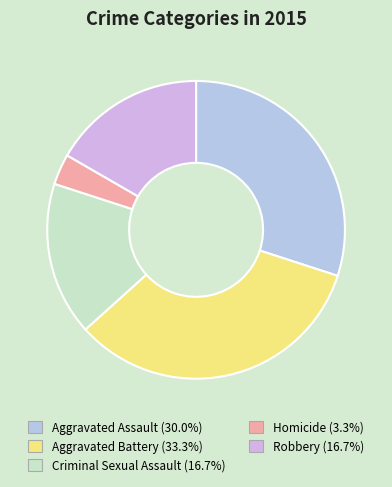

Count the number of slices in the pie.

5